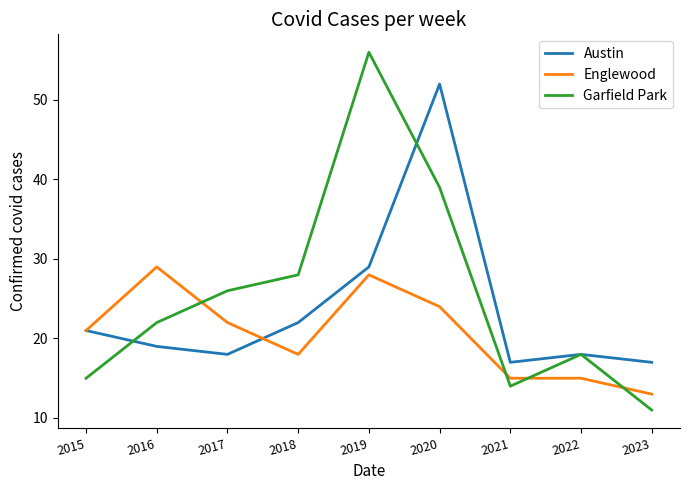

Rank the series by their maximum value, from highest to lowest.

Garfield Park, Austin, Englewood